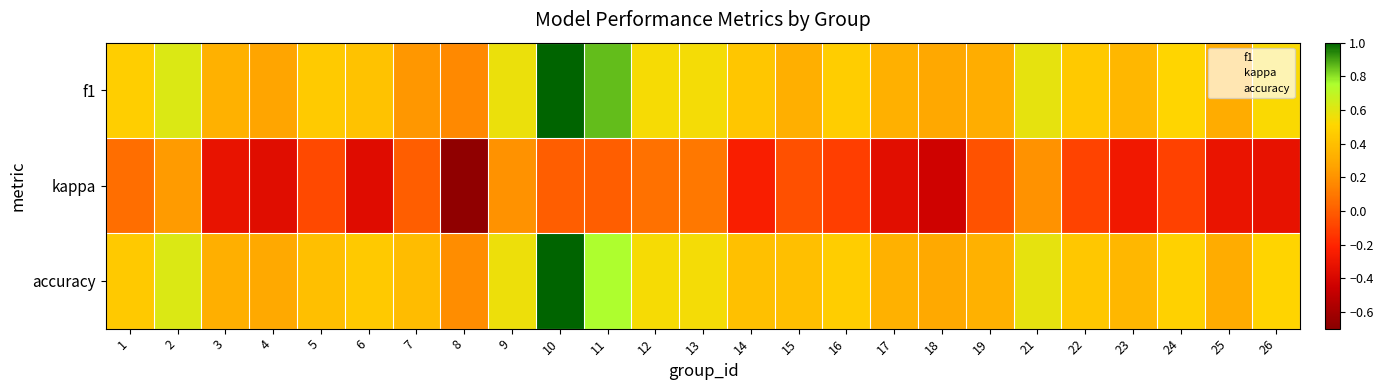

Reading left to right, list all the values displayed in this chart.

f1: 1=0.5	2=0.6	3=0.3	4=0.3	5=0.5	6=0.4	7=0.2	8=0.2	9=0.6	10=1.0	11=0.9	12=0.5	13=0.5	14=0.4	15=0.3	16=0.5	17=0.3	18=0.3	19=0.3	21=0.6	22=0.4	23=0.4	24=0.5	25=0.3	26=0.5
kappa: 1=0.1	2=0.2	3=-0.3	4=-0.4	5=-0.1	6=-0.4	7=0.0	8=-0.7	9=0.2	10=0.0	11=0.0	12=0.1	13=0.1	14=-0.2	15=-0.0	16=-0.1	17=-0.3	18=-0.4	19=-0.0	21=0.2	22=-0.1	23=-0.3	24=-0.1	25=-0.3	26=-0.3
accuracy: 1=0.4	2=0.6	3=0.3	4=0.3	5=0.4	6=0.4	7=0.4	8=0.2	9=0.6	10=1.0	11=0.8	12=0.5	13=0.5	14=0.4	15=0.4	16=0.5	17=0.3	18=0.3	19=0.3	21=0.6	22=0.4	23=0.4	24=0.5	25=0.3	26=0.5